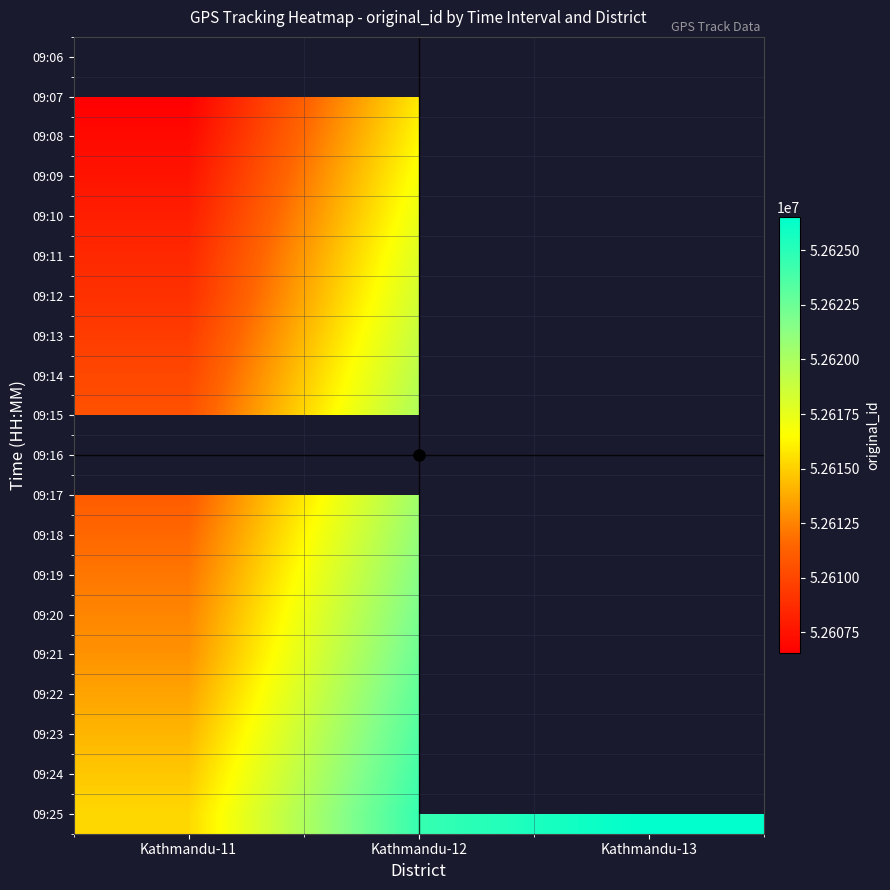

Which label corresponds to the largest value in the chart?

Kathmandu-13